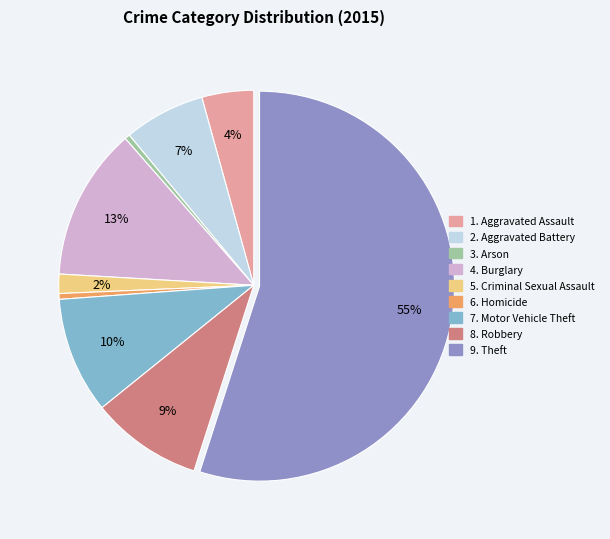

Is there a majority slice in this chart?

Yes